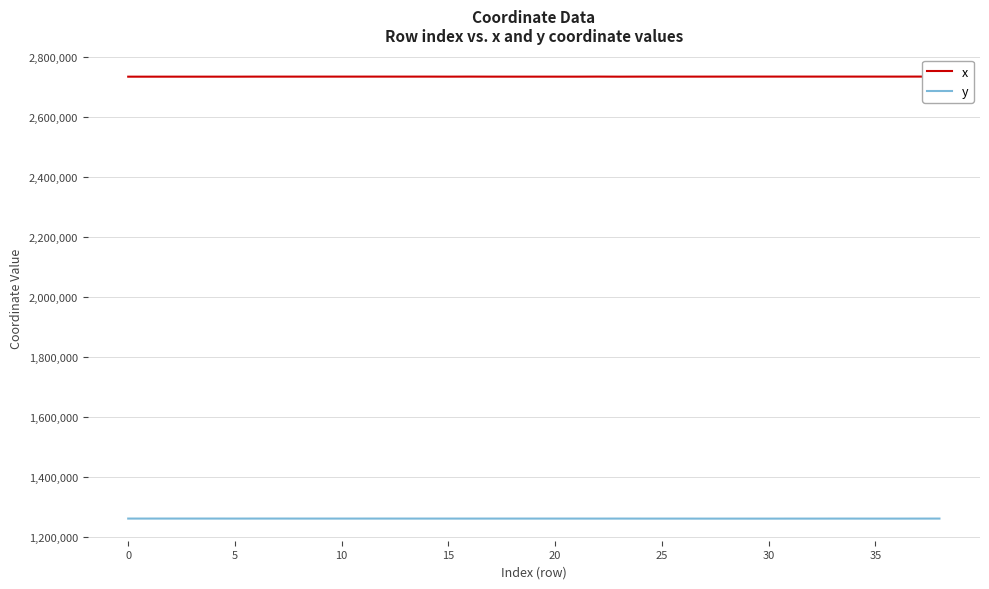

Which series has the largest total across all categories?

x